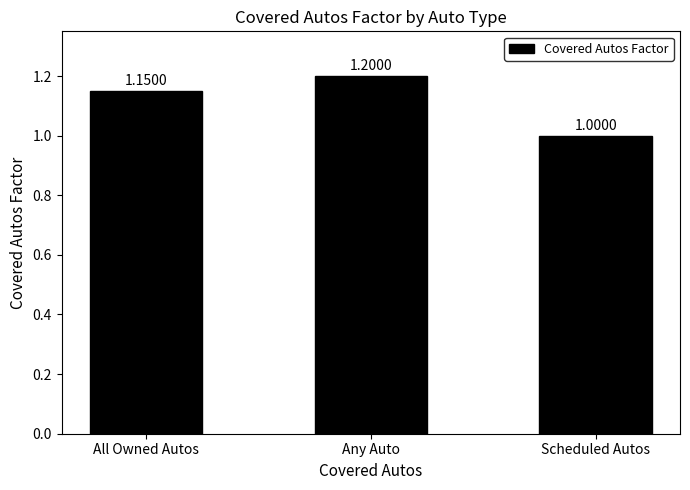

What is the ratio of the value at Any Auto to the value at All Owned Autos?

1.0